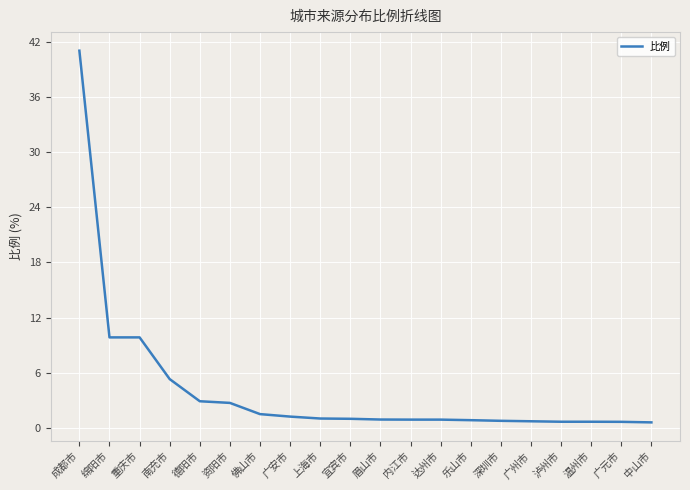

What is the difference between the values at 达州市 and 宜宾市?

0.1